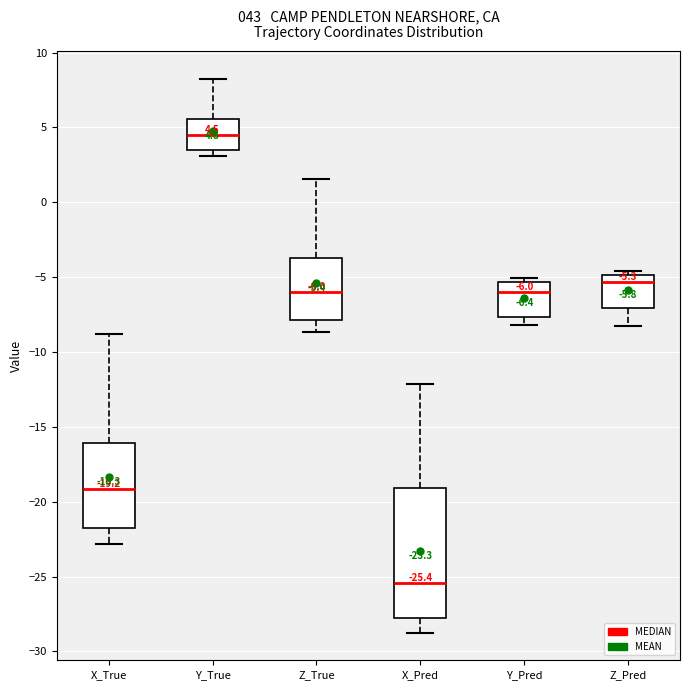

Which box's median line is the lowest?

X_Pred